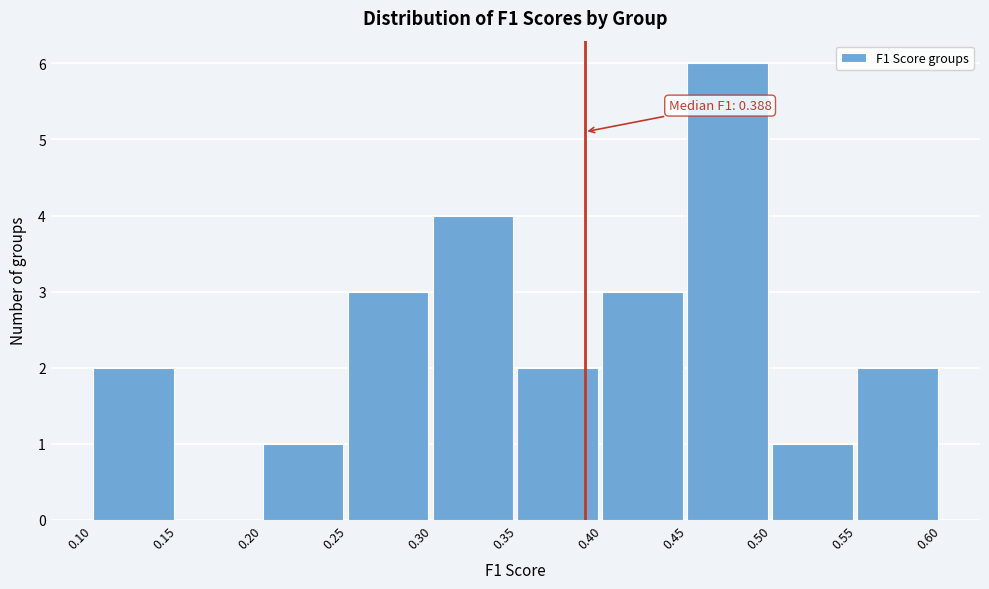

Which range on the x-axis has the tallest bar?

0.45 to 0.50